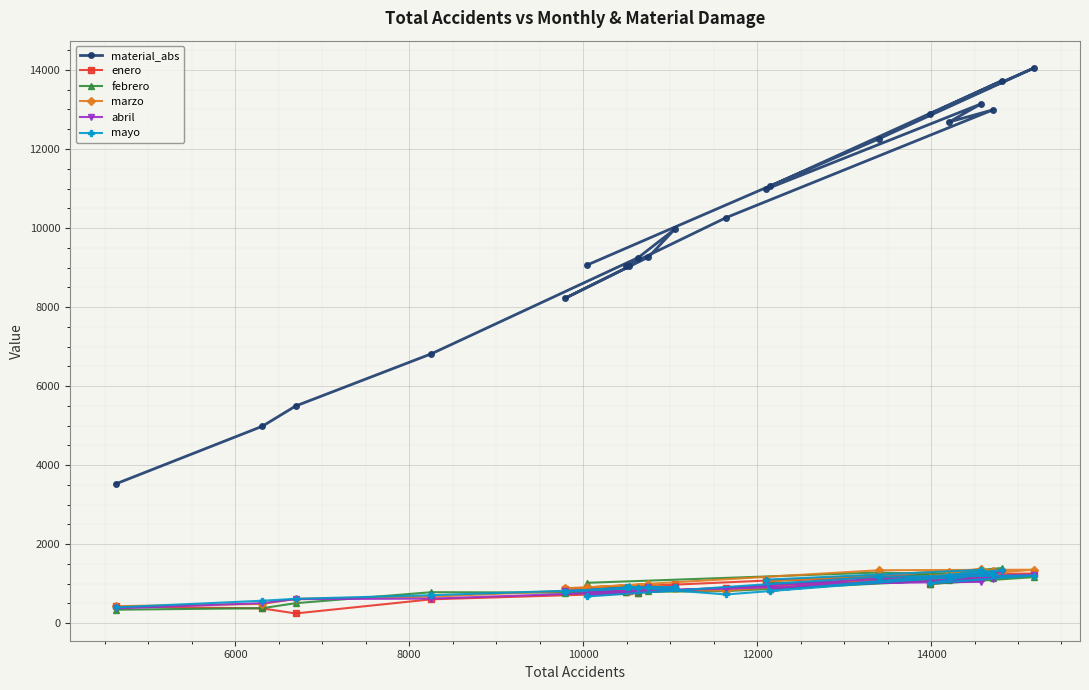

What is the value of the abril point at the 12th from the left?

866